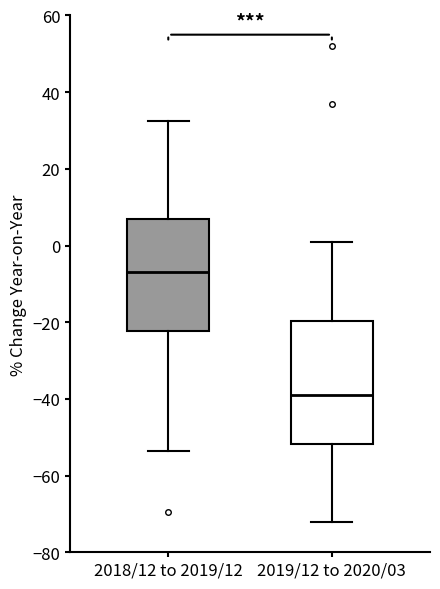

Reading left to right, read every box against the y-axis: the position of its median line, the range the box covers, and the ends of its whiskers. The values are not printed on the chart, so give them approximately, as read against the axis.

2018/12 to 2019/12: median -6, box -22 to 6, whiskers -54 to 32
2019/12 to 2020/03: median -38, box -52 to -20, whiskers -72 to 0